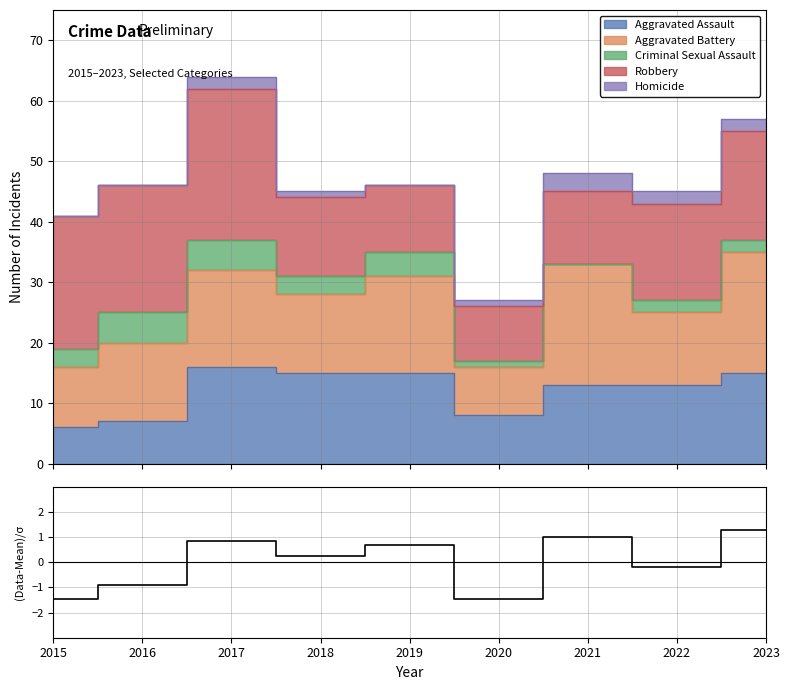

Is it true that the value at 2023 is 2.1?

False